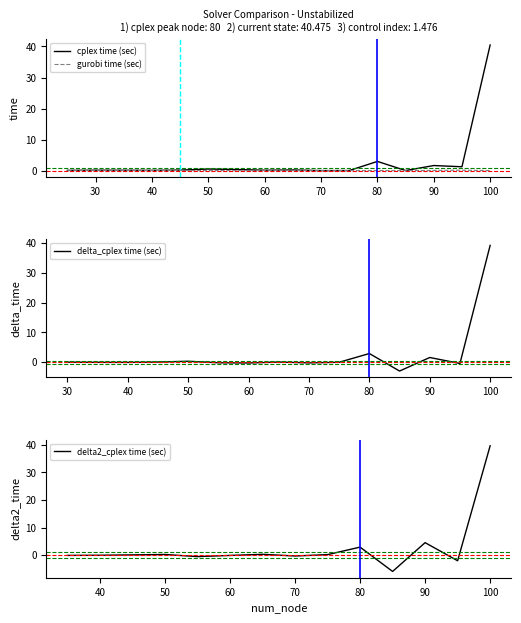

Does the chart have visible grid lines?

No